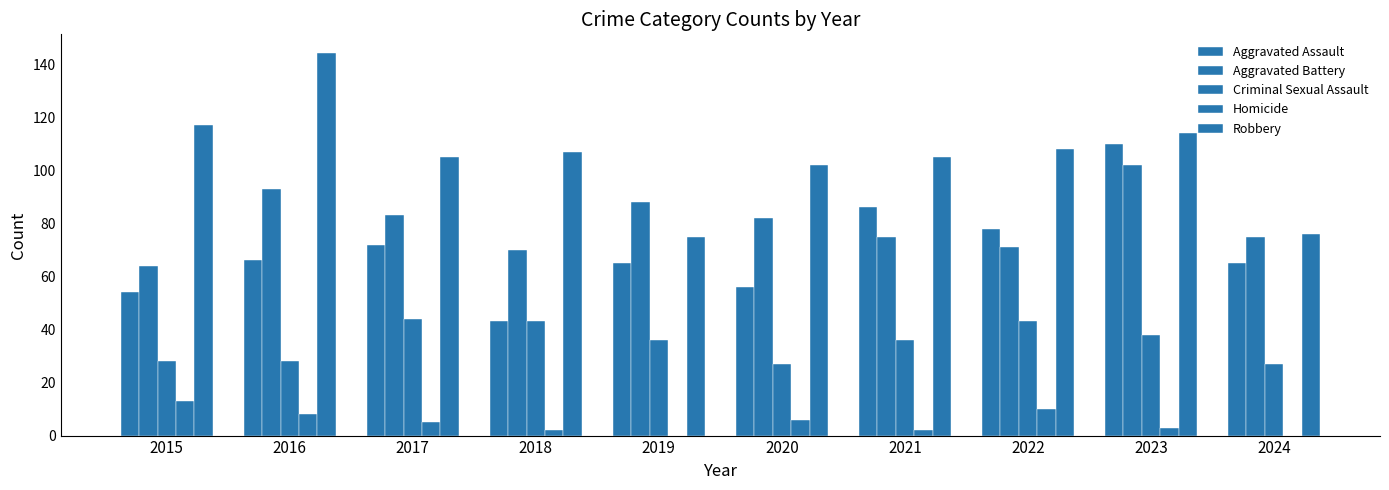

At how many categories does at least one series exceed 34?

10